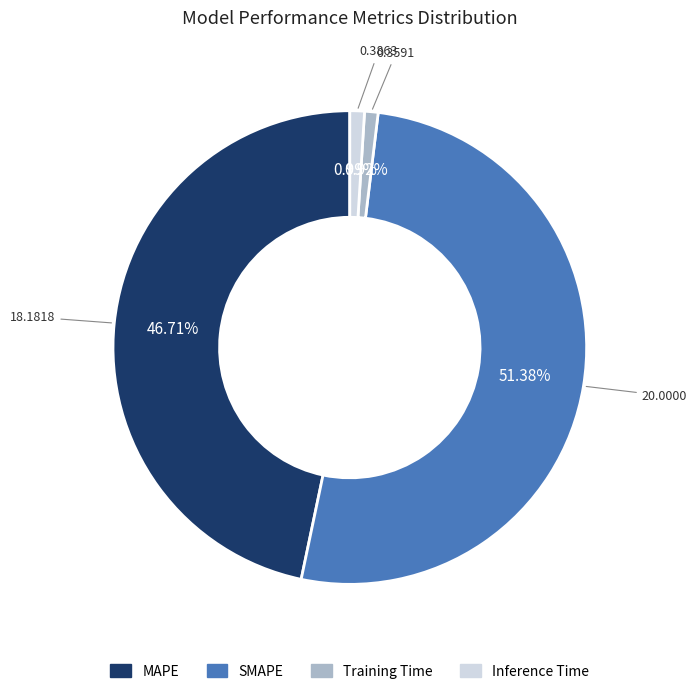

To the nearest percent, what portion does Inference Time represent?

1%